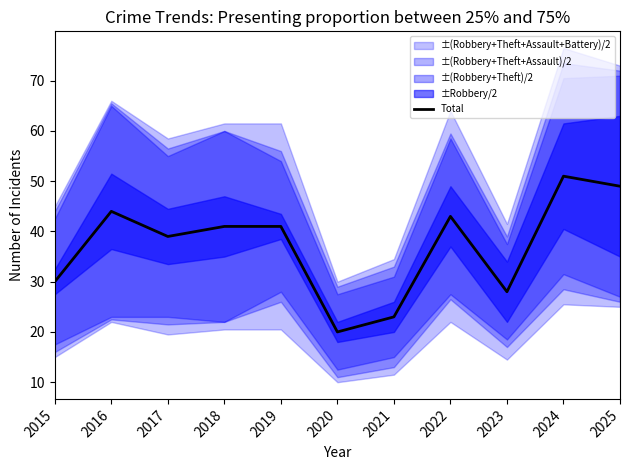

How many lines are shown in the chart?

1